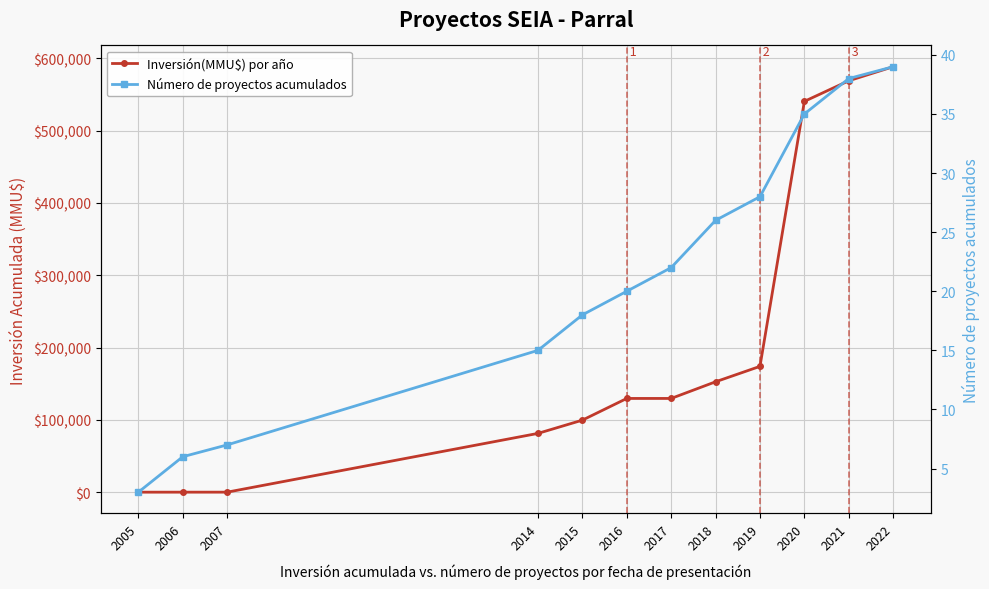

Between which two adjacent categories do Número de proyectos acumulados and Inversión(MMU$) por año first intersect?

2005 and 2006